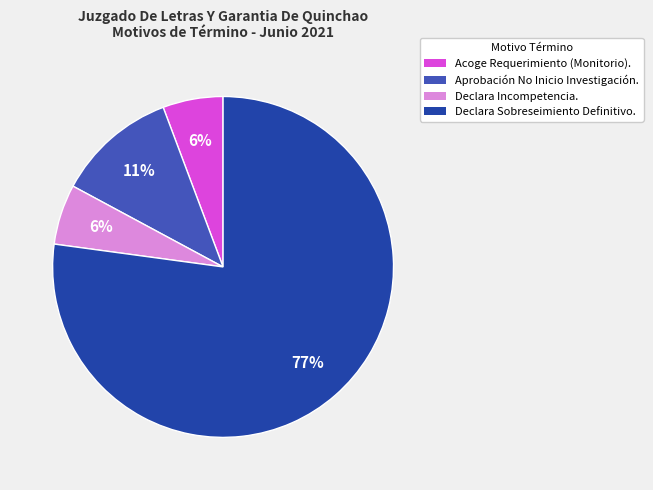

Is Declara Incompetencia. the majority of the pie?

No